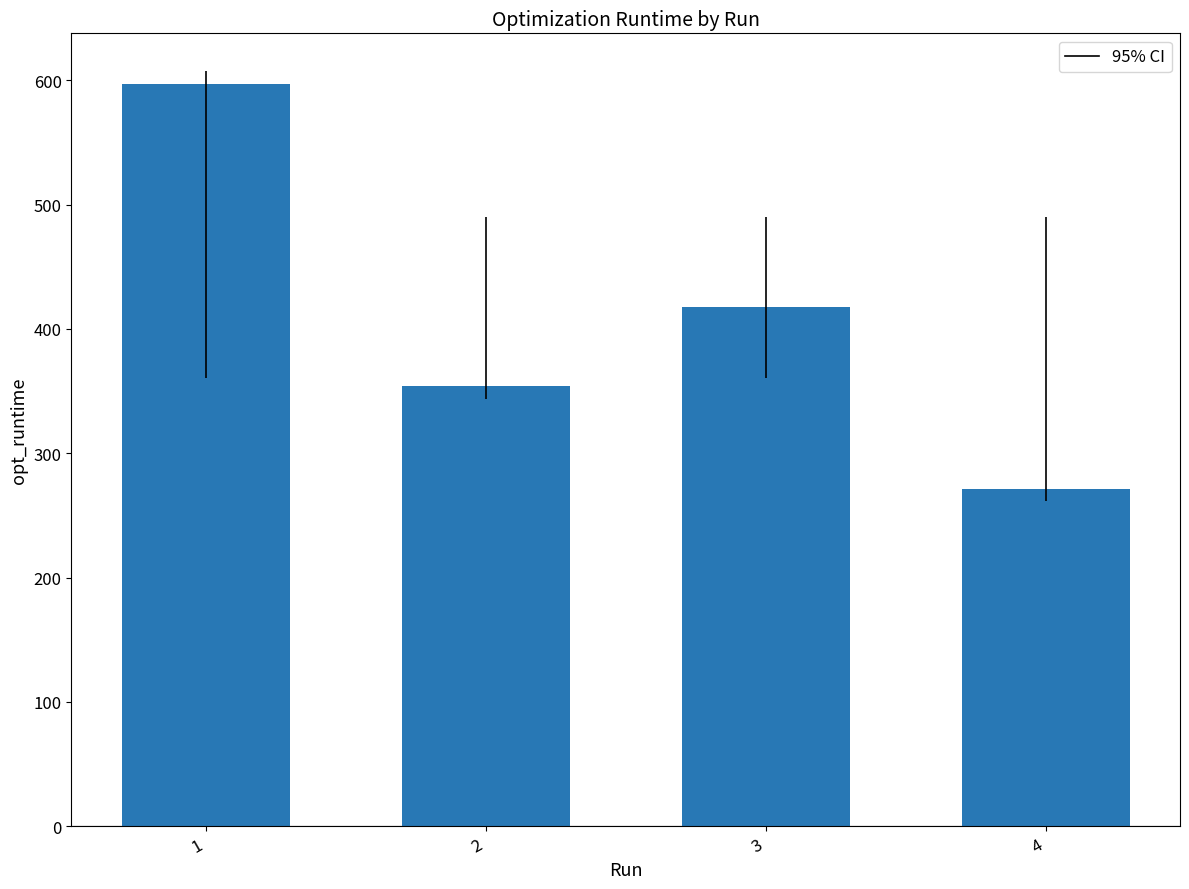

The value at 2 is 353.7. True or false?

True